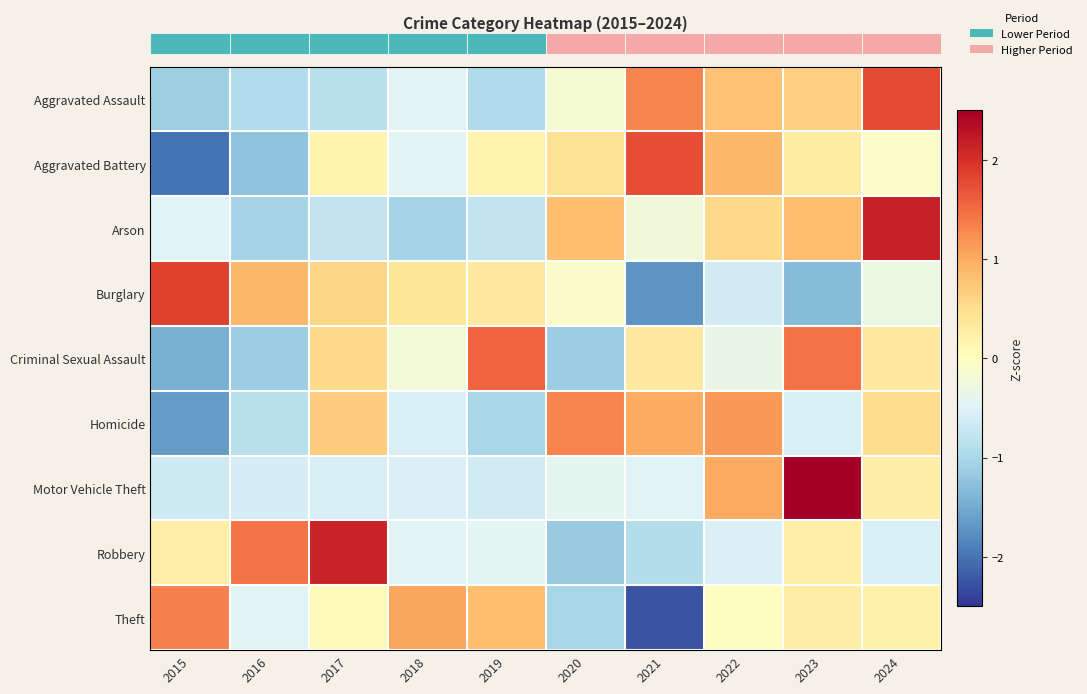

Reading left to right, transcribe all the data shown in this chart.

row_0: -1.1	-0.9	-0.9	-0.5	-1.0	-0.2	1.3	0.8	0.7	1.8
row_1: -2.0	-1.2	0.2	-0.5	0.2	0.5	1.8	0.9	0.3	-0.1
row_2: -0.5	-1.0	-0.8	-1.0	-0.8	0.8	-0.2	0.6	0.8	2.2
row_3: 1.8	0.9	0.6	0.4	0.3	-0.1	-1.7	-0.6	-1.3	-0.3
row_4: -1.5	-1.1	0.6	-0.2	1.6	-1.1	0.3	-0.3	1.5	0.3
row_5: -1.7	-0.9	0.7	-0.6	-1.0	1.3	1.0	1.2	-0.6	0.5
row_6: -0.7	-0.6	-0.6	-0.5	-0.6	-0.4	-0.5	1.0	2.6	0.3
row_7: 0.3	1.5	2.1	-0.5	-0.4	-1.2	-0.9	-0.5	0.3	-0.6
row_8: 1.3	-0.5	0.1	1.1	0.8	-1.0	-2.2	-0.0	0.3	0.2